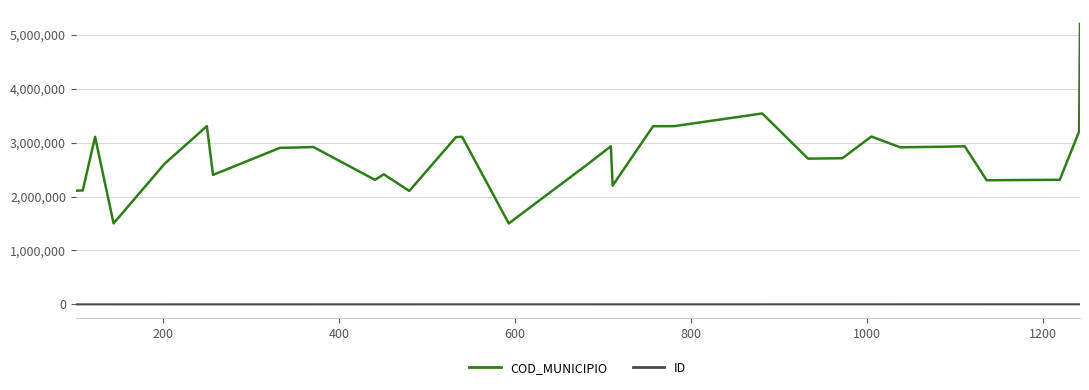

Which series has the largest total across all categories?

COD_MUNICIPIO